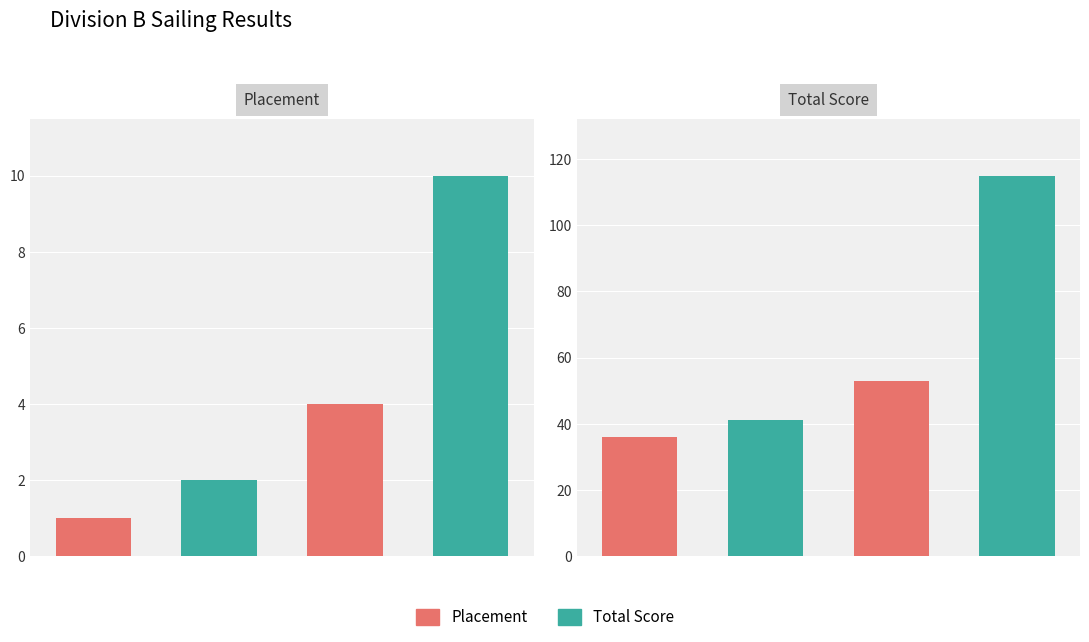

List the labels in order of Placement value, largest first.

Otis Munroe '12, Kevin Cassidy '11, none (Bowdoin), Kyle Carney '13